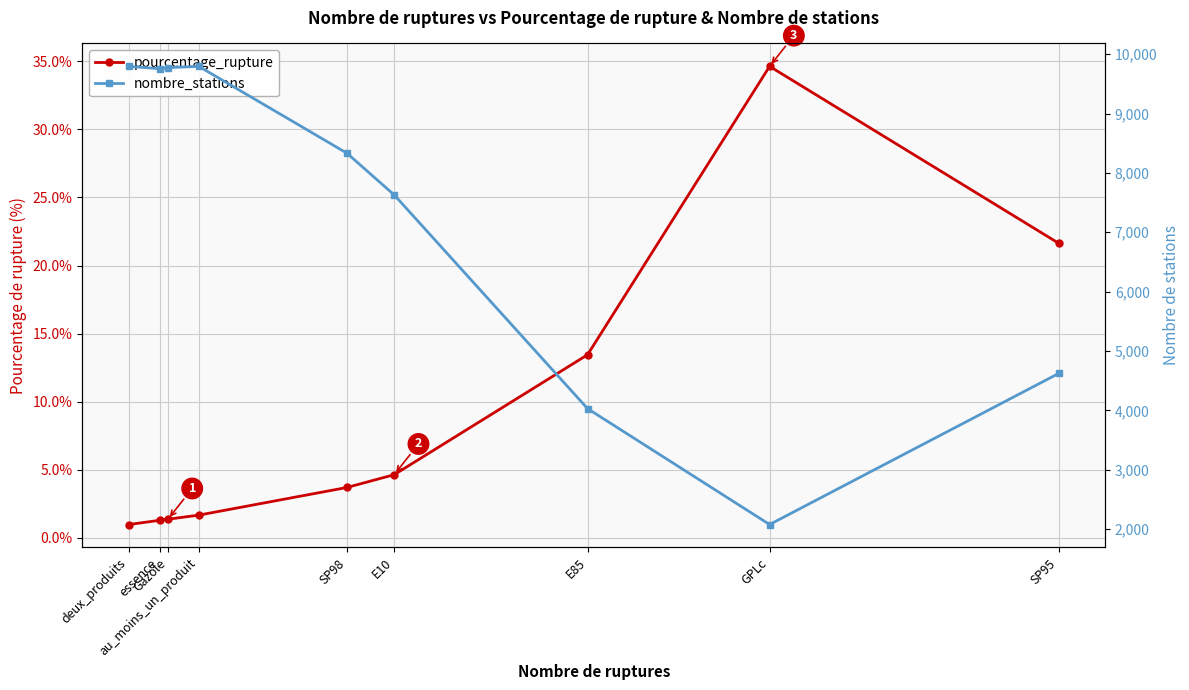

True or false: nombre_stations and pourcentage_rupture intersect in this chart.

False